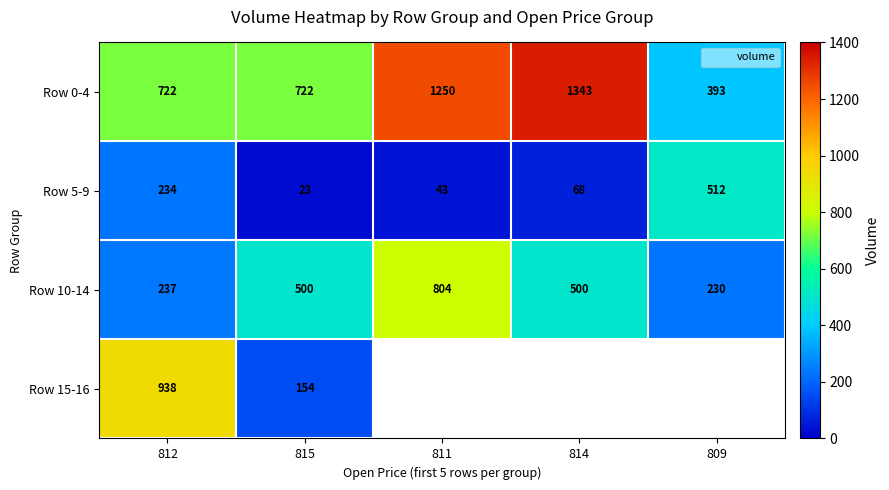

List the series in order of their overall mean, highest first.

Row 0-4, Row 10-14, Row 15-16, Row 5-9